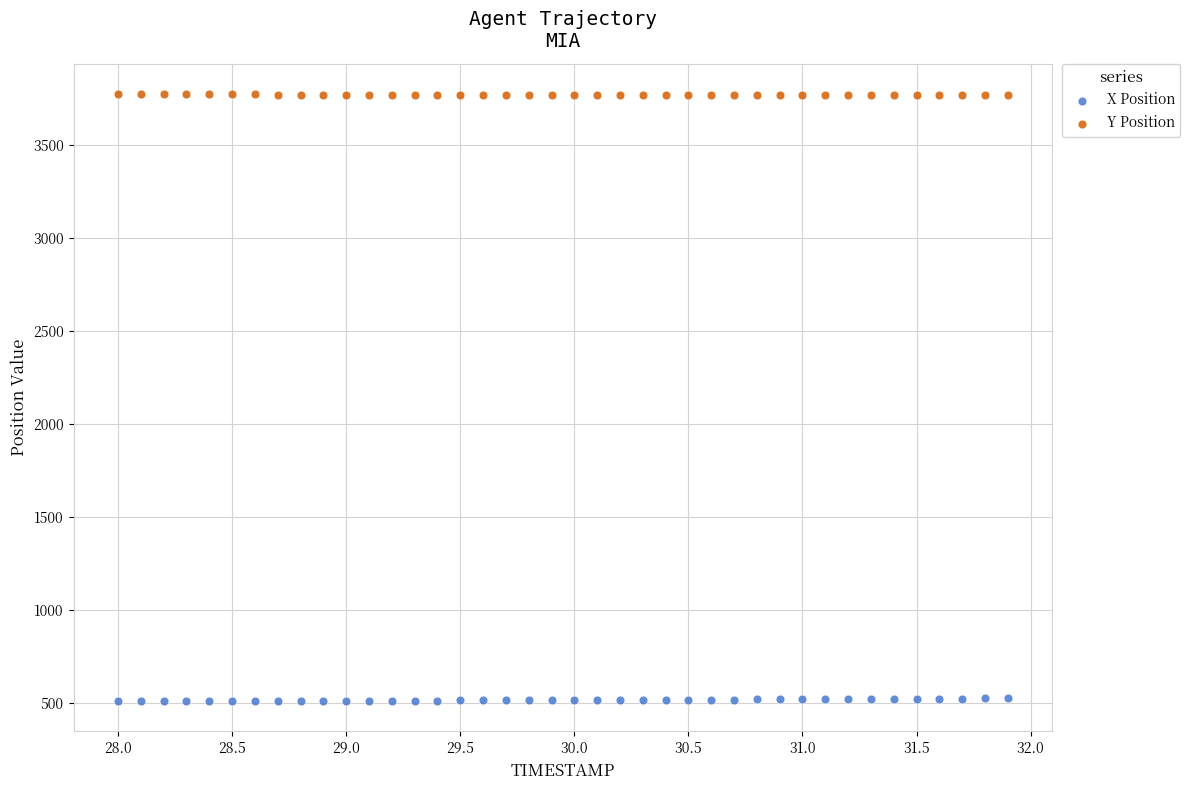

What is the X range (max minus min) for the scatter plot?

3.9